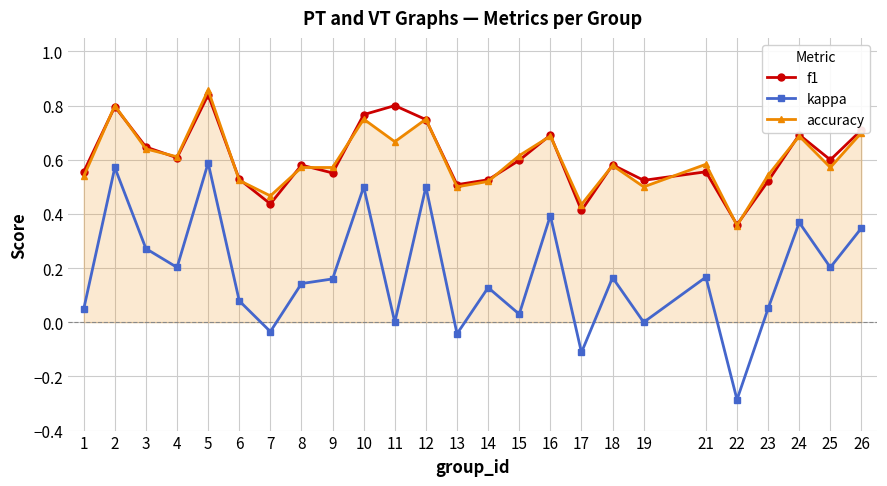

The f1 series shows 0.8 at 18. True or false?

False